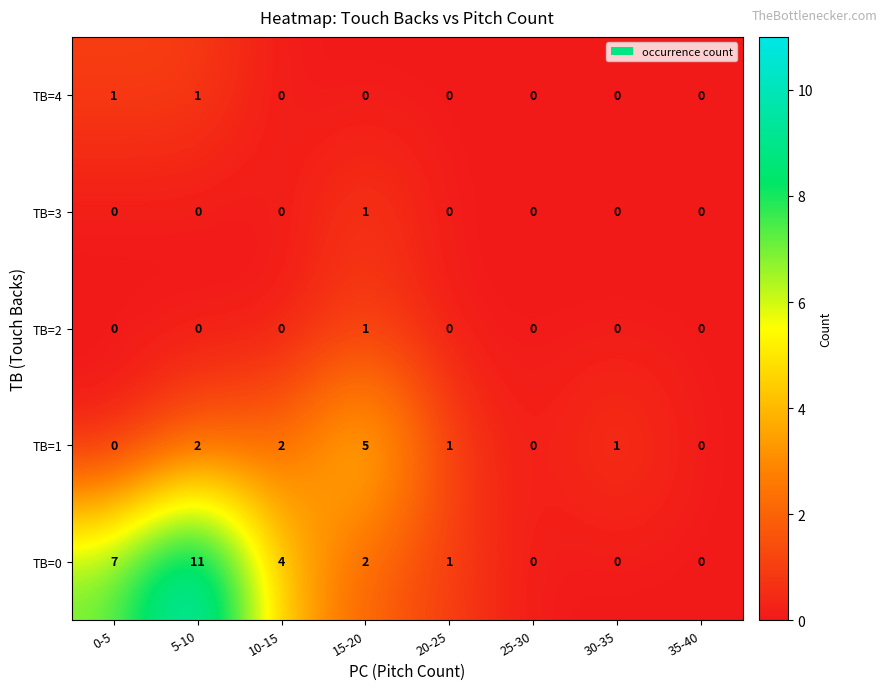

Which category has the highest value in the TB=1 series?

15-20